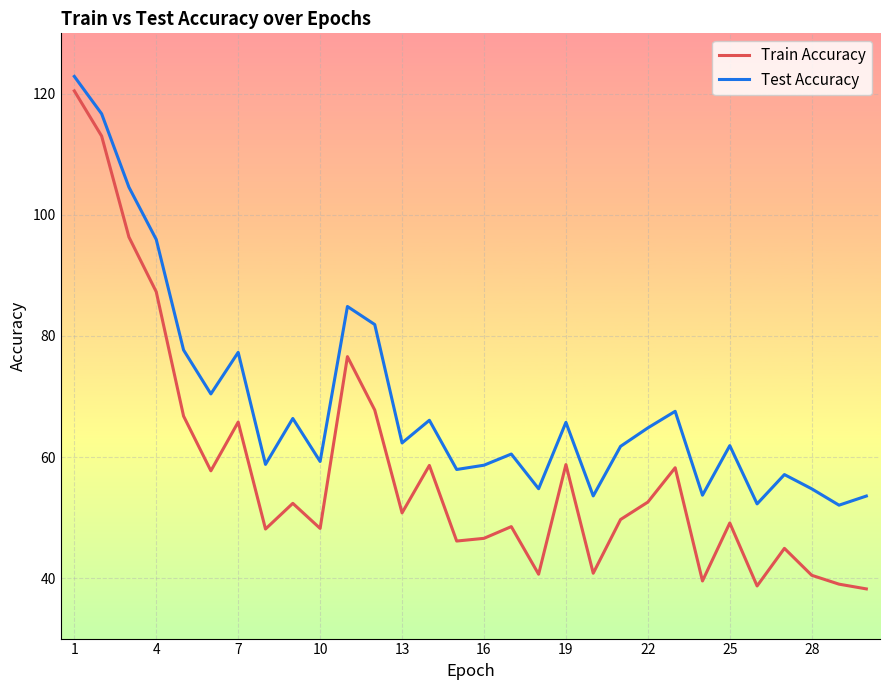

Which series has the largest total across all categories?

Test Accuracy